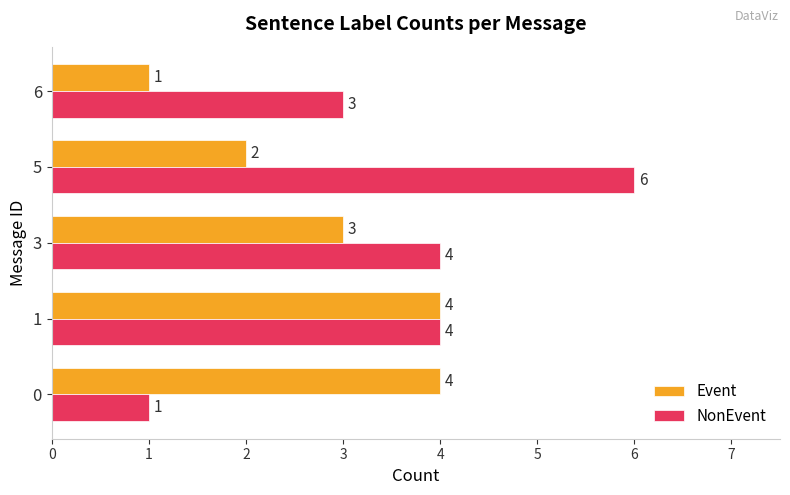

Count the Event values in the range 2 to 4.

4